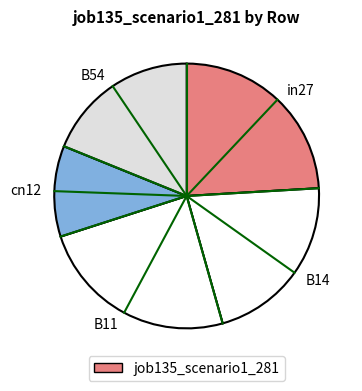

True or false: in27 accounts for 17% of the total.

False